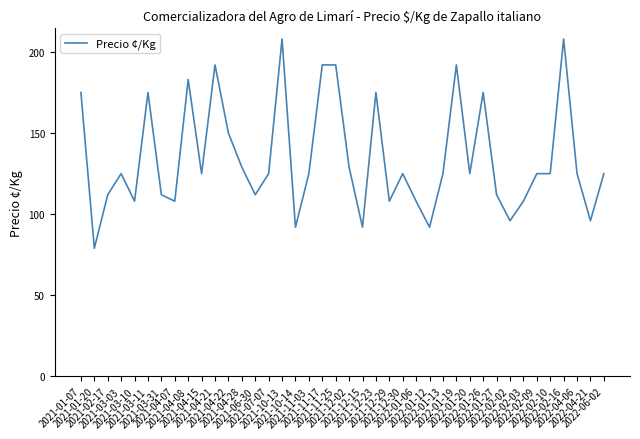

What is the difference between the maximum and minimum values?

129